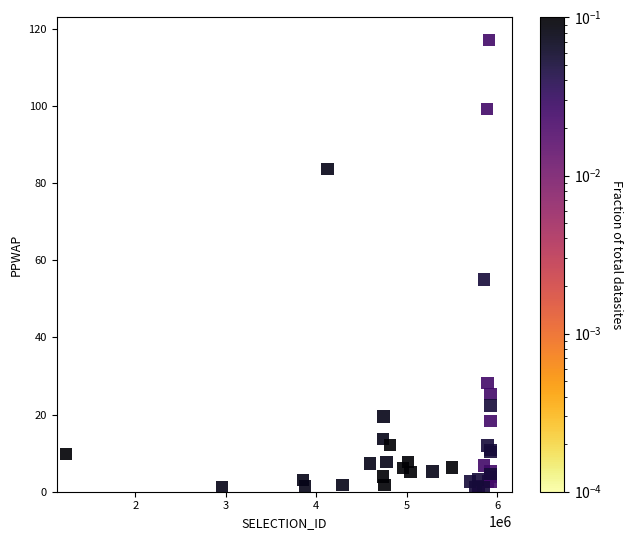

What Y value in the scatter plot is closest to 59?

55.0